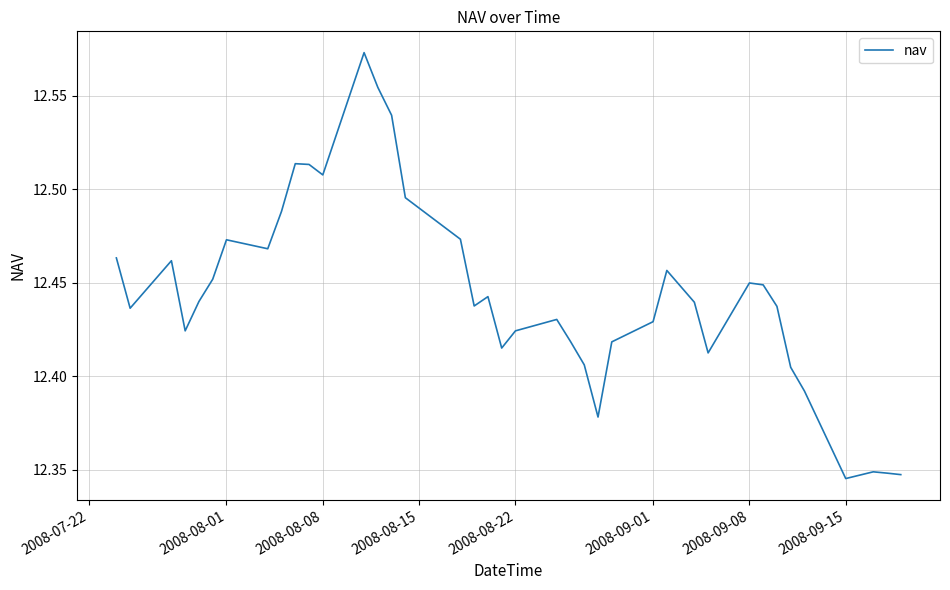

What is the sum of all values?

497.7